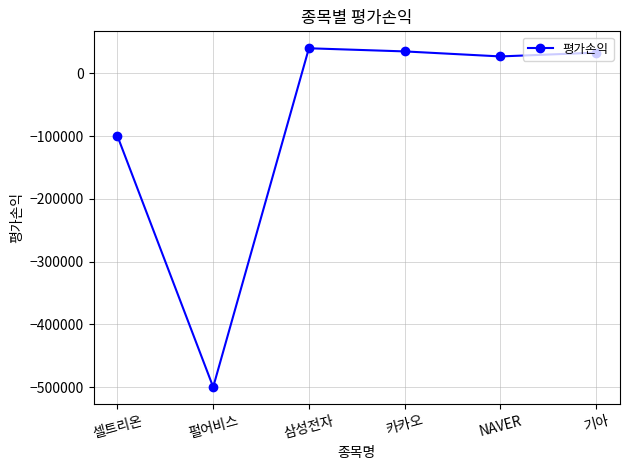

How many points are higher than both their immediate neighbors (excluding endpoints)?

1